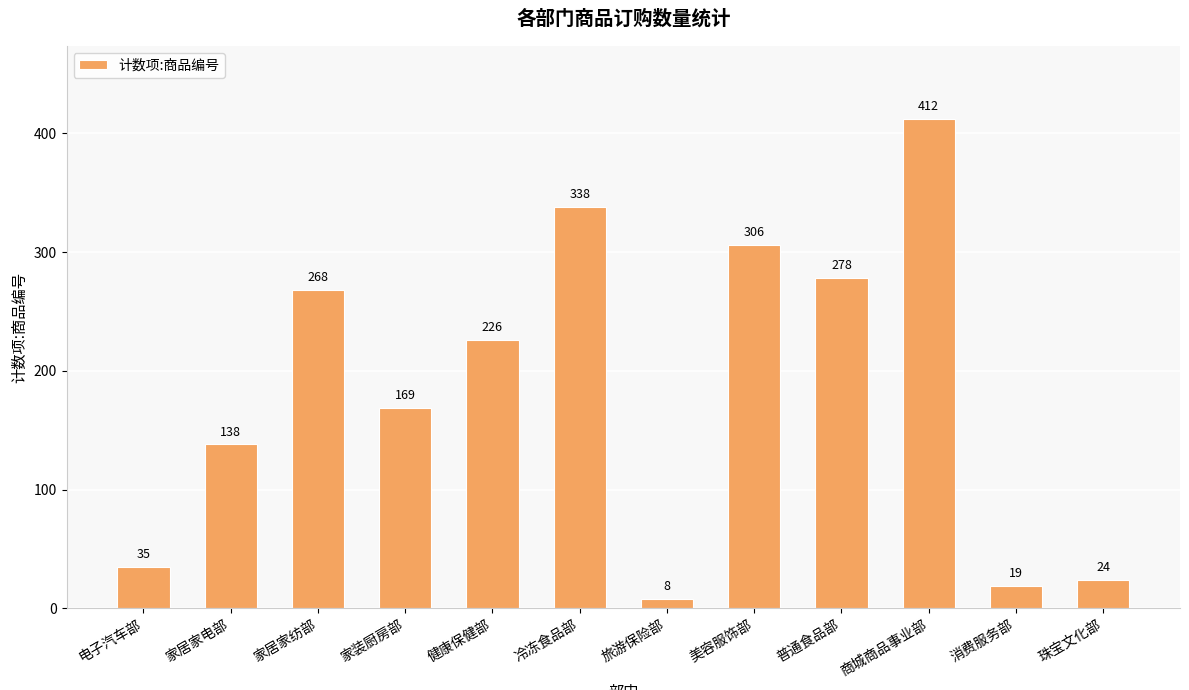

Rank the categories by value from lowest to highest.

旅游保险部, 消费服务部, 珠宝文化部, 电子汽车部, 家居家电部, 家装厨房部, 健康保健部, 家居家纺部, 普通食品部, 美容服饰部, 冷冻食品部, 商城商品事业部